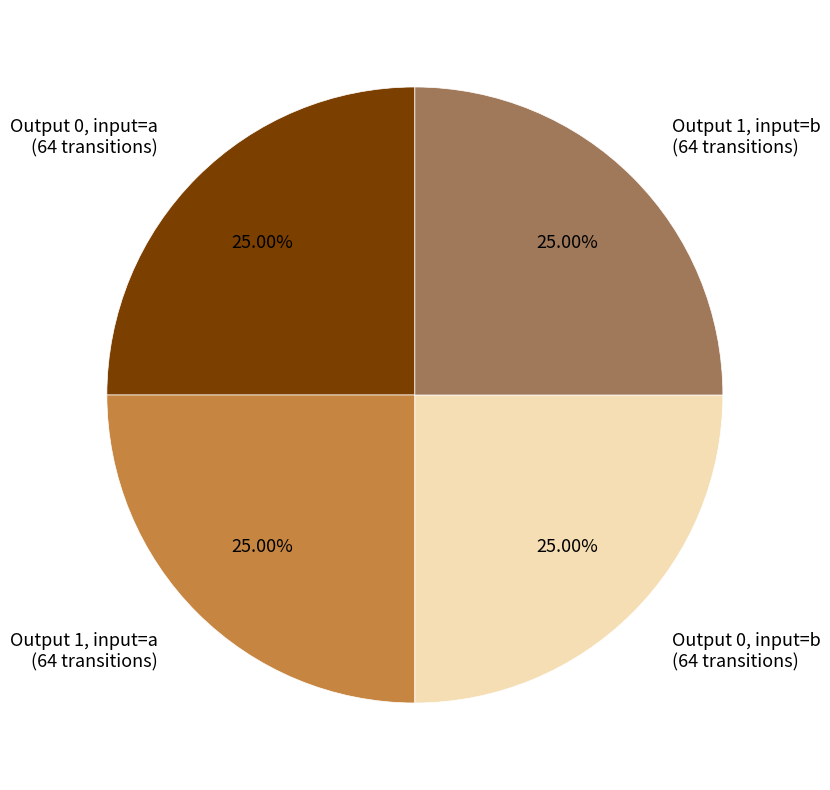

Does any single category account for the majority?

No